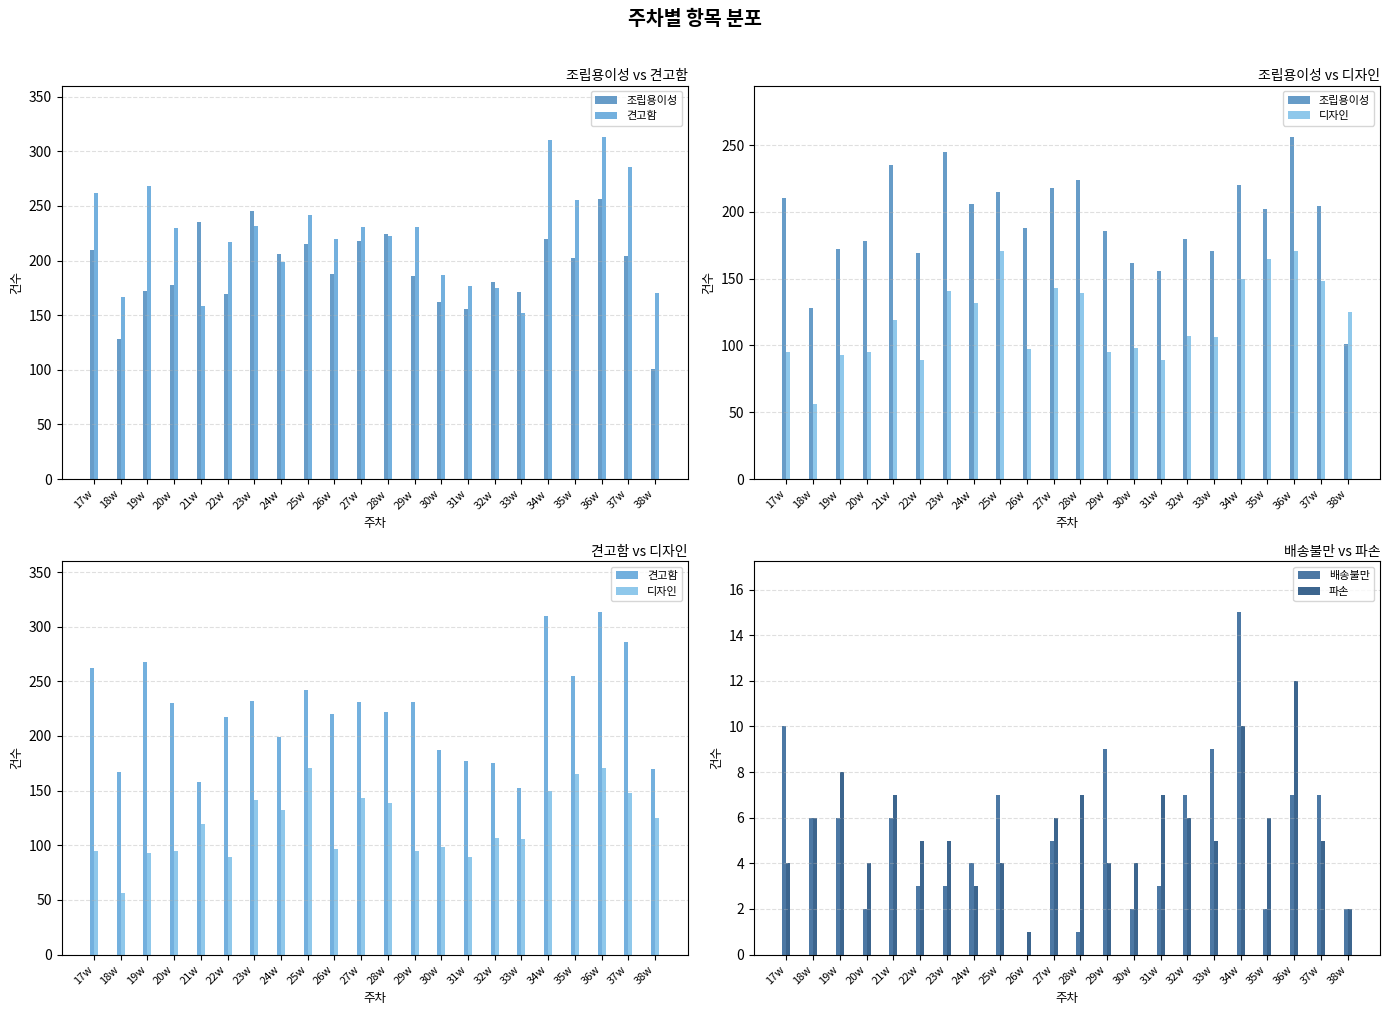

True or false: 파손 has a value of 1 at 30w.

False